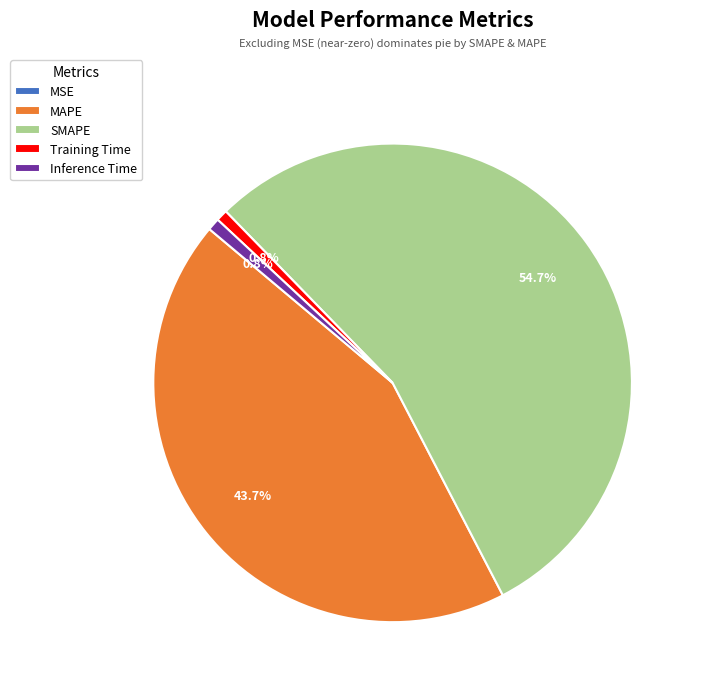

Which category has the biggest portion of the pie?

SMAPE